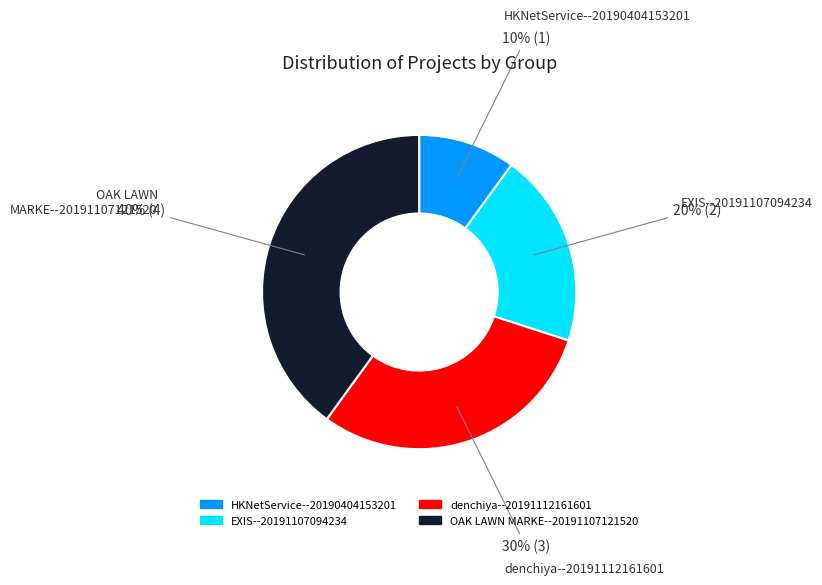

Which category has the smallest portion of the pie?

HKNetService--20190404153201